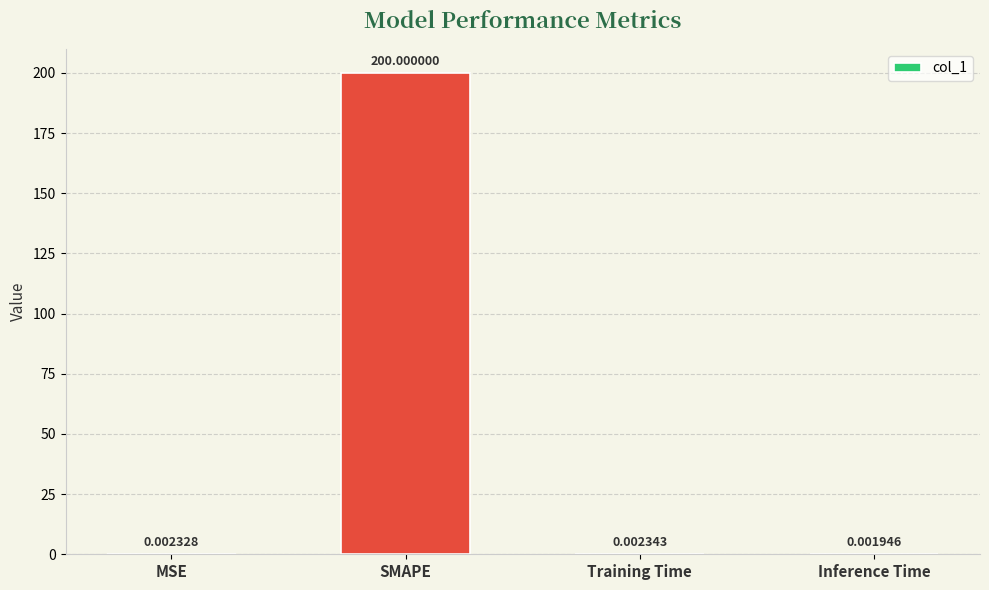

What is the sum of all values?

200.0